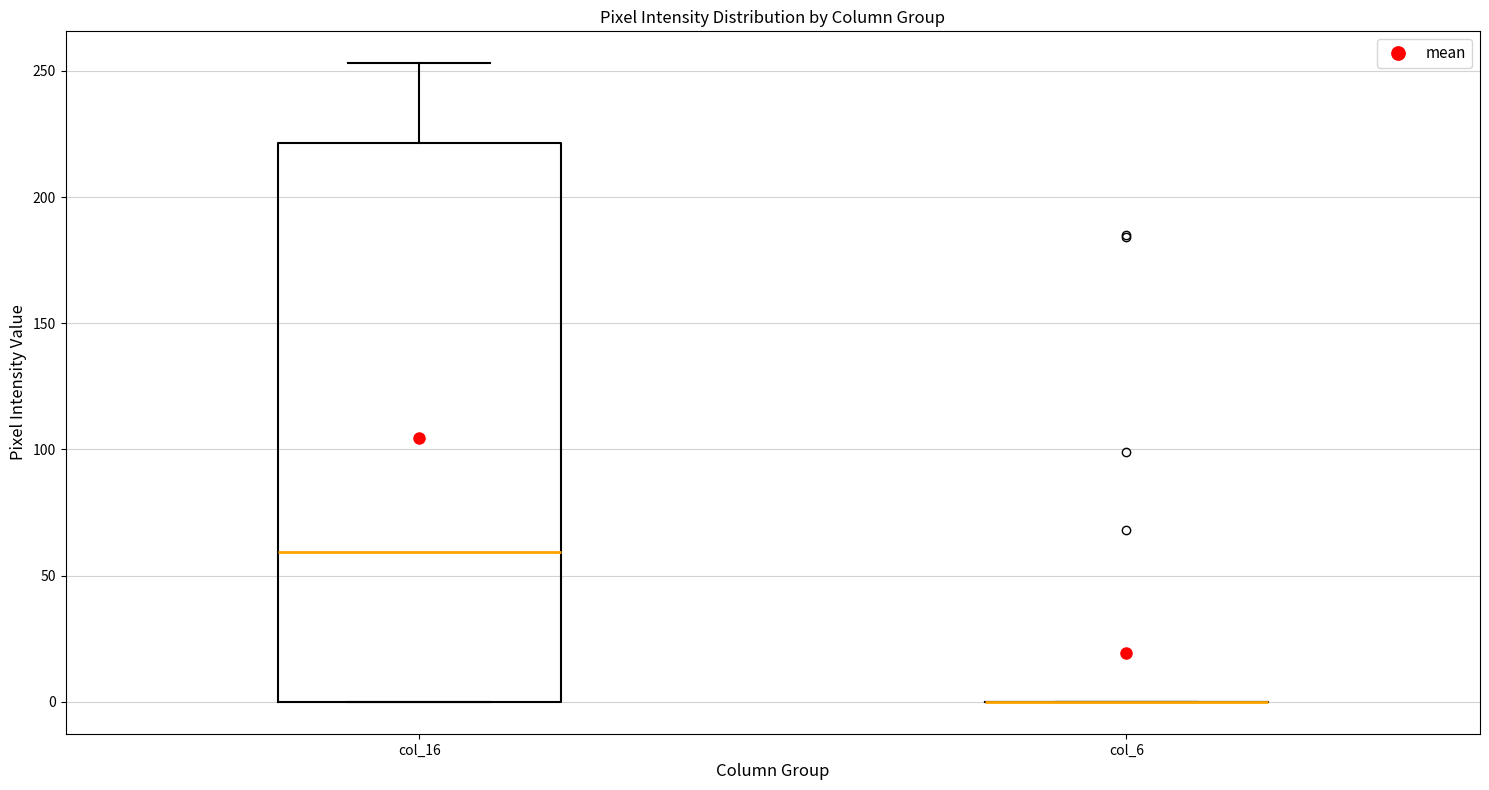

Which box is the tallest, from its lower edge to its upper edge?

col_16